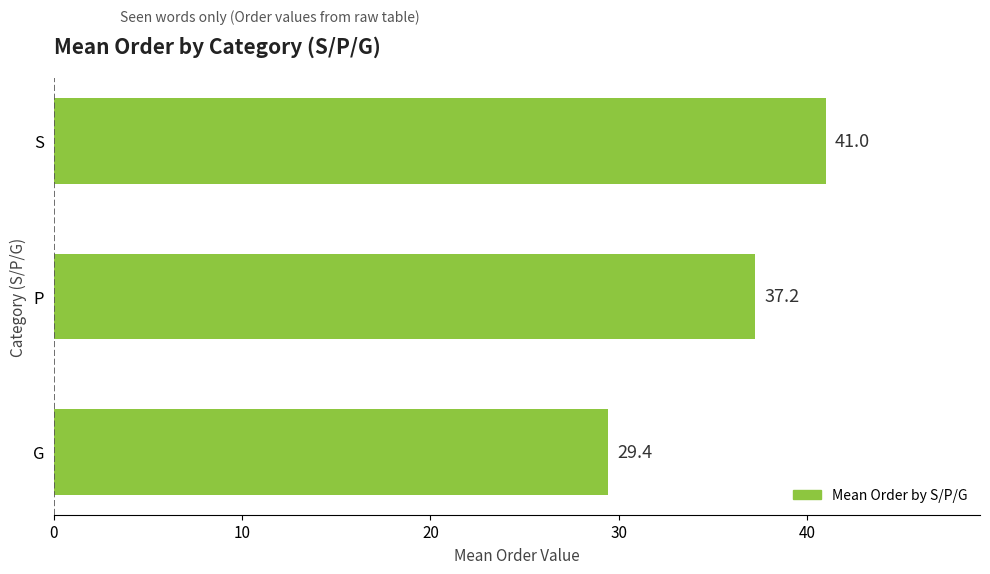

Which has a higher value, S or P?

S